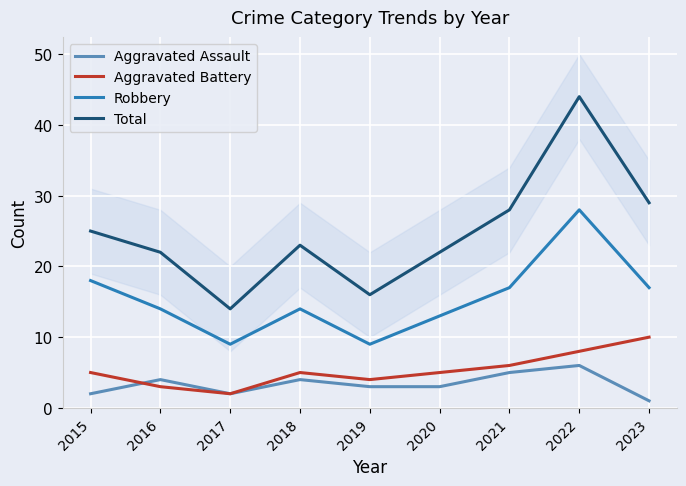

At which category does Aggravated Assault reach its first local valley?

2017